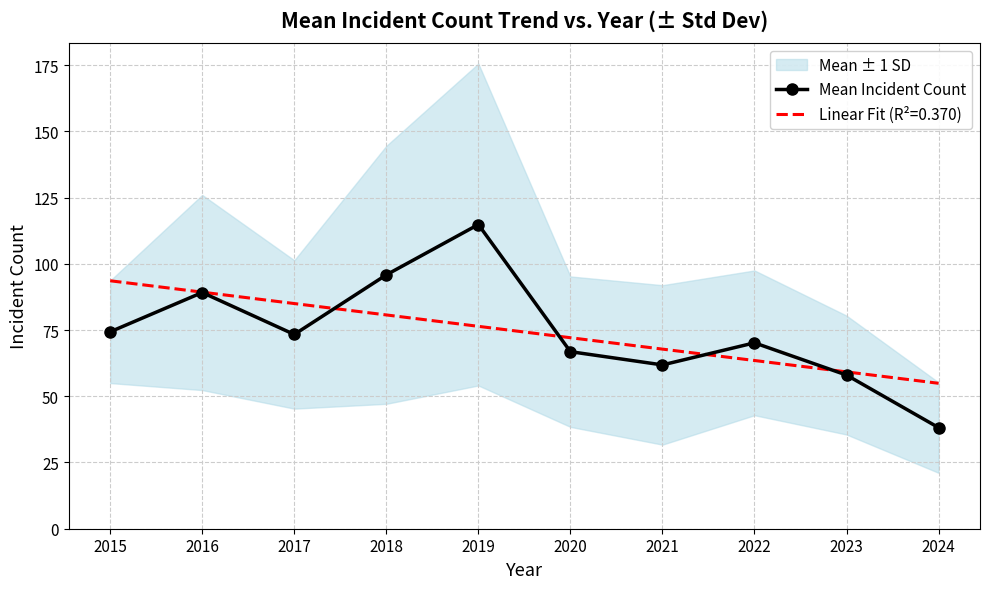

The chart shows a value of 91.1 at 2020. True or false?

False